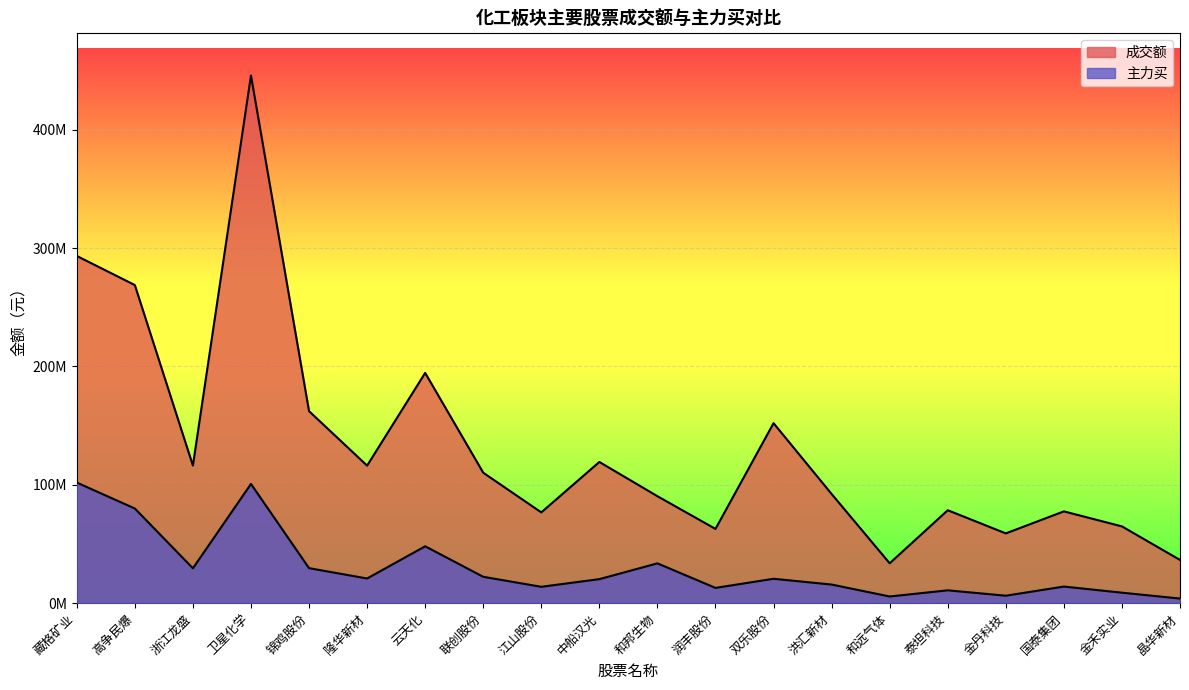

How many interior local valleys does the 主力买 series have?

6